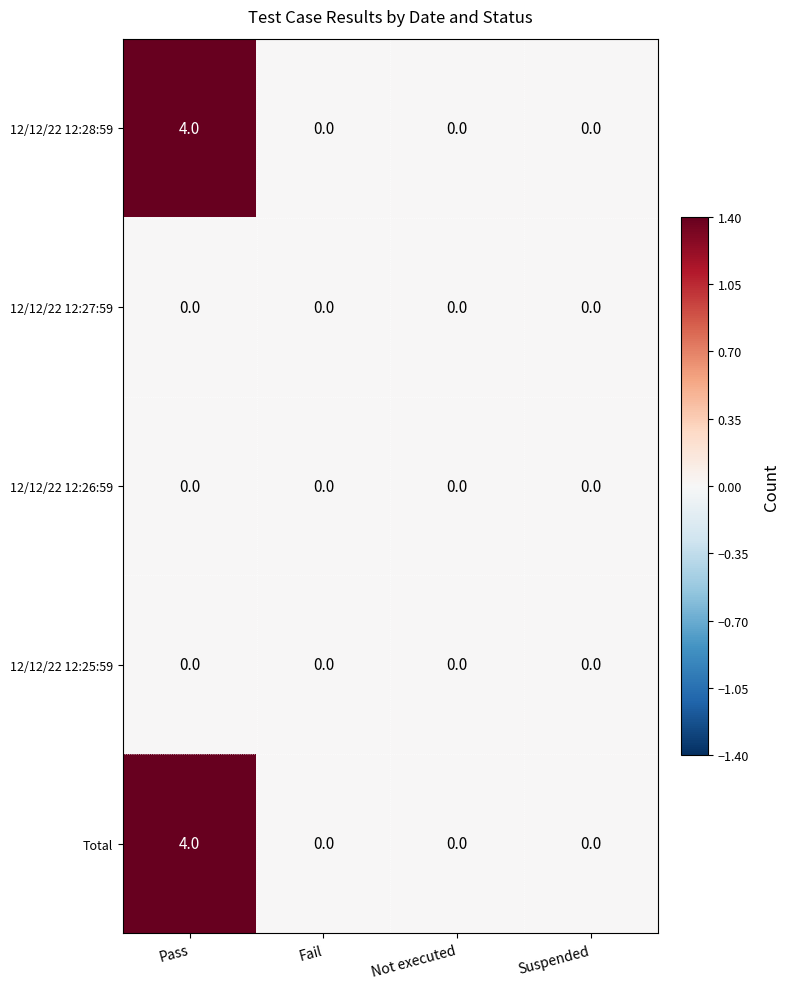

What is the total value across all series at Pass?

8